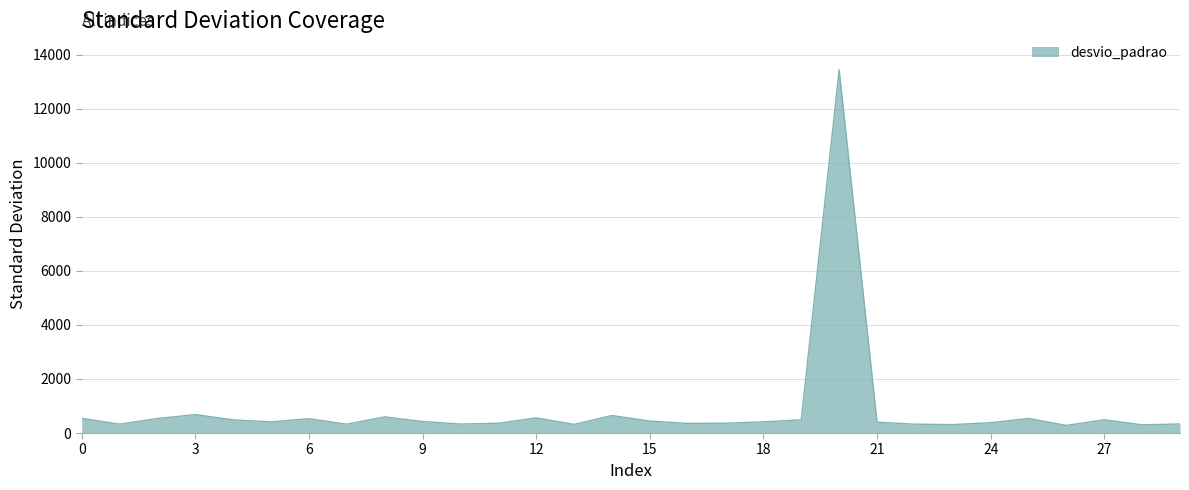

What is the maximum value shown in the chart?

13438.1